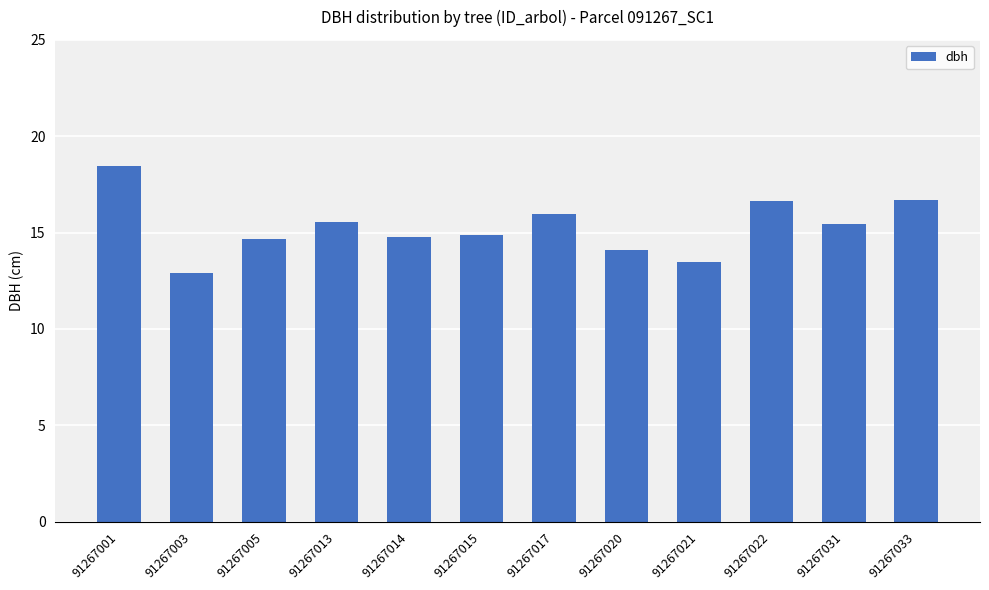

How many categories are shown in the chart?

12